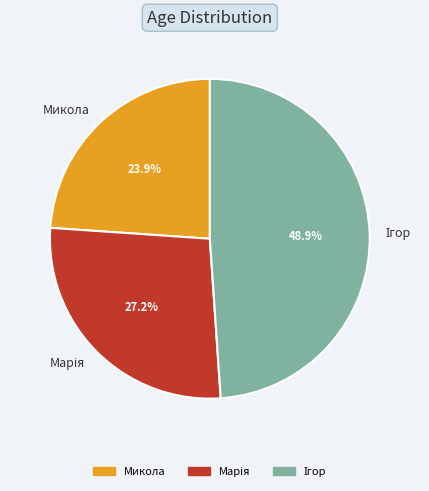

What percentage is the Микола slice, to the nearest percent?

24%